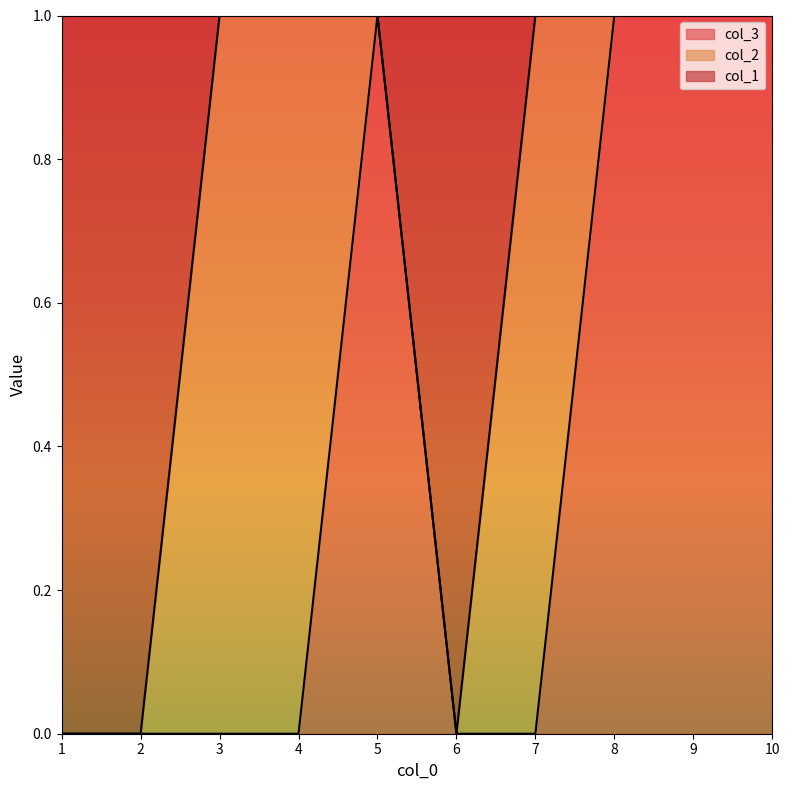

Reading left to right, extract all data points from this chart.

col_1: 1=0	2=0	3=1	4=1	5=1	6=0	7=1	8=1	9=1	10=1
col_3: 1=0	2=0	3=0	4=0	5=1	6=0	7=0	8=1	9=1	10=1